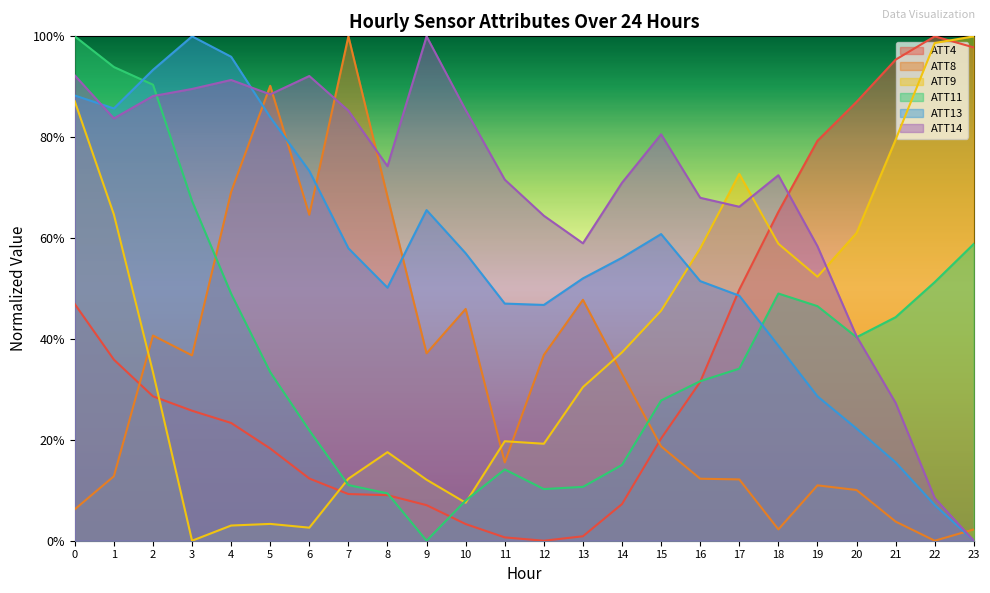

At which label is ATT14 closest to 0?

23